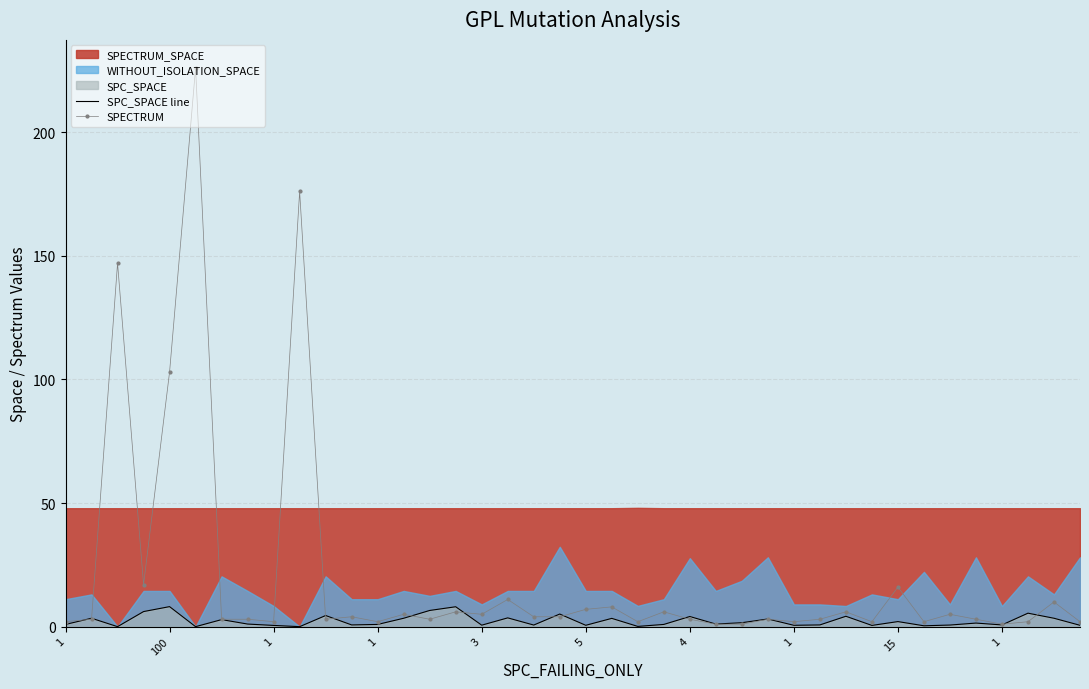

Reading left to right, what are all the values shown in this chart?

SPC_SPACE line: 0.9	3.4	0.0	6.1	8.1	0.0	2.9	1.1	0.5	0.0	4.5	0.7	0.9	3.4	6.5	8.1	0.6	3.5	0.7	5.1	0.6	3.4	0.1	0.9	4.1	1.1	1.6	3.1	0.6	0.7	4.2	0.5	2.0	0.3	0.7	1.4	0.7	5.5	3.4	0.6
SPECTRUM: 2.0	3.0	147.0	17.0	103.0	226.0	3.0	3.0	2.0	176.0	3.0	4.0	2.0	5.0	3.0	6.0	5.0	11.0	4.0	4.0	7.0	8.0	2.0	6.0	3.0	1.0	1.0	3.0	2.0	3.0	6.0	2.0	16.0	2.0	5.0	3.0	1.0	2.0	10.0	2.0